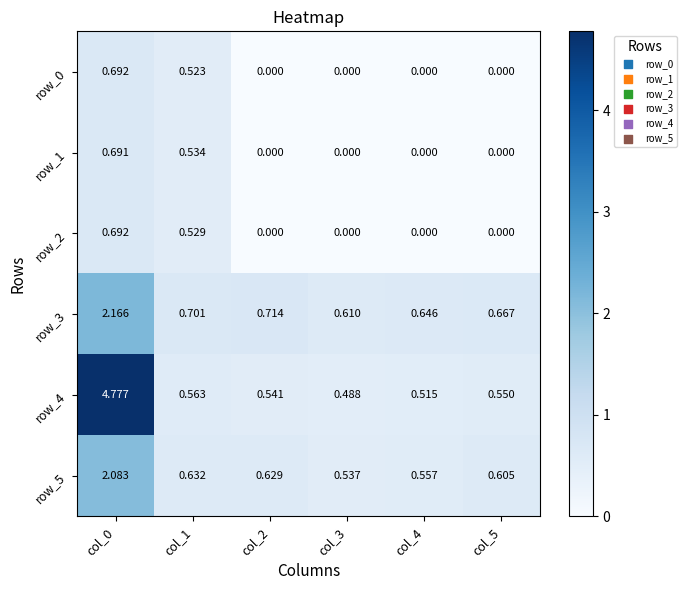

Is the value of row_0 at col_4 greater than the value of row_5 at col_4?

No